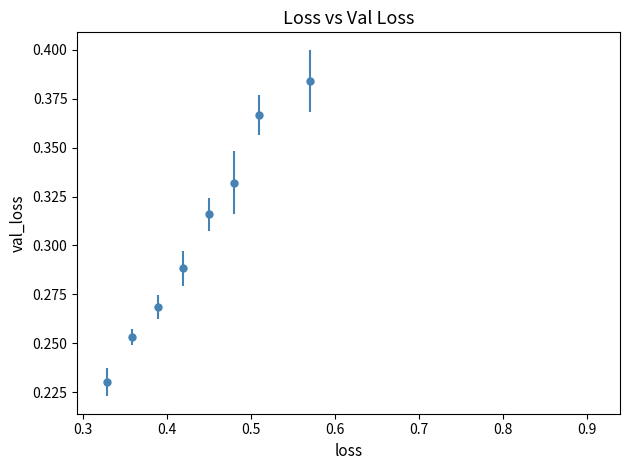

Count the values in the range 0 to 1.

8